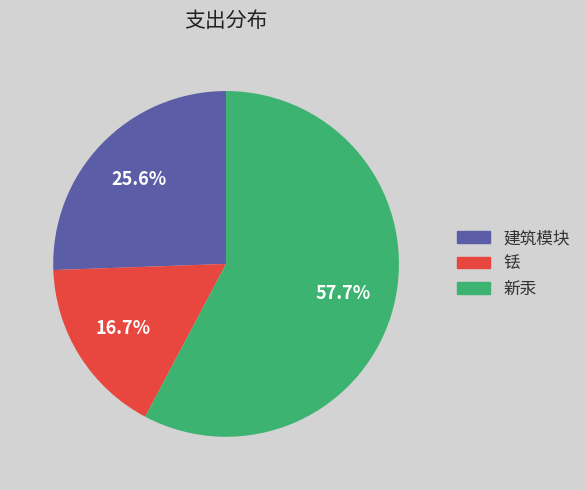

Is there any slice that represents more than half of the pie?

Yes